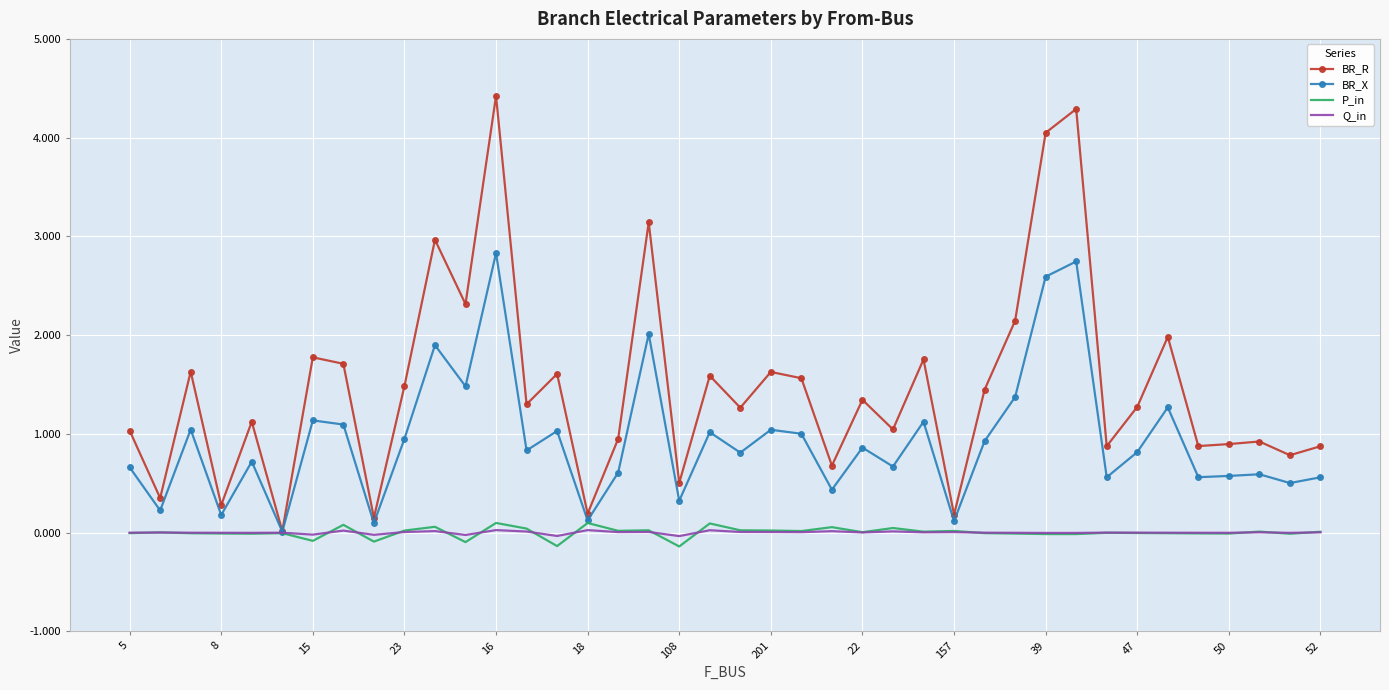

Which series has the largest total across all categories?

BR_R